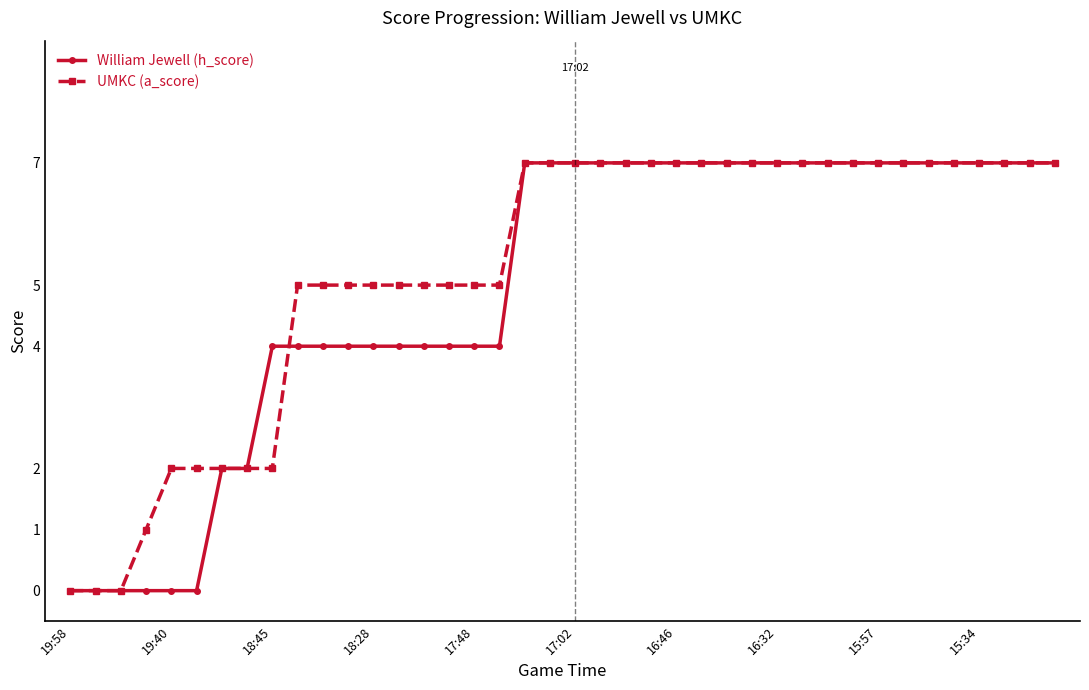

What is the value of the UMKC (a_score) point at the 17th from the left?

5